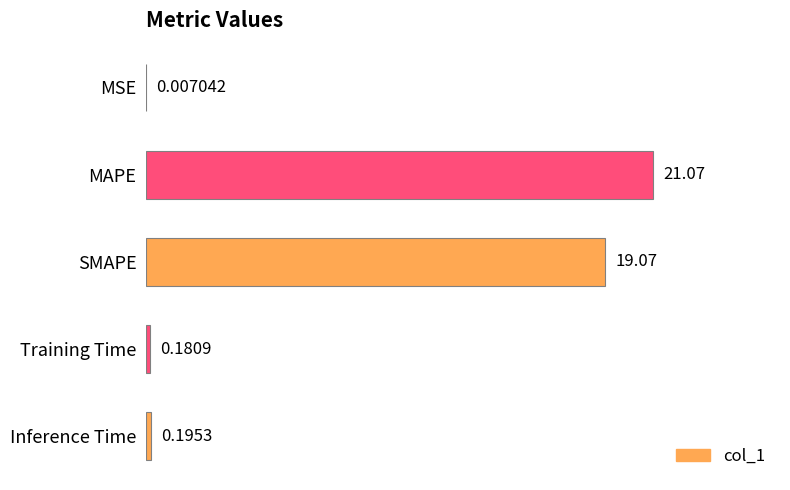

What is the change in value from MSE to Inference Time?

+0.2